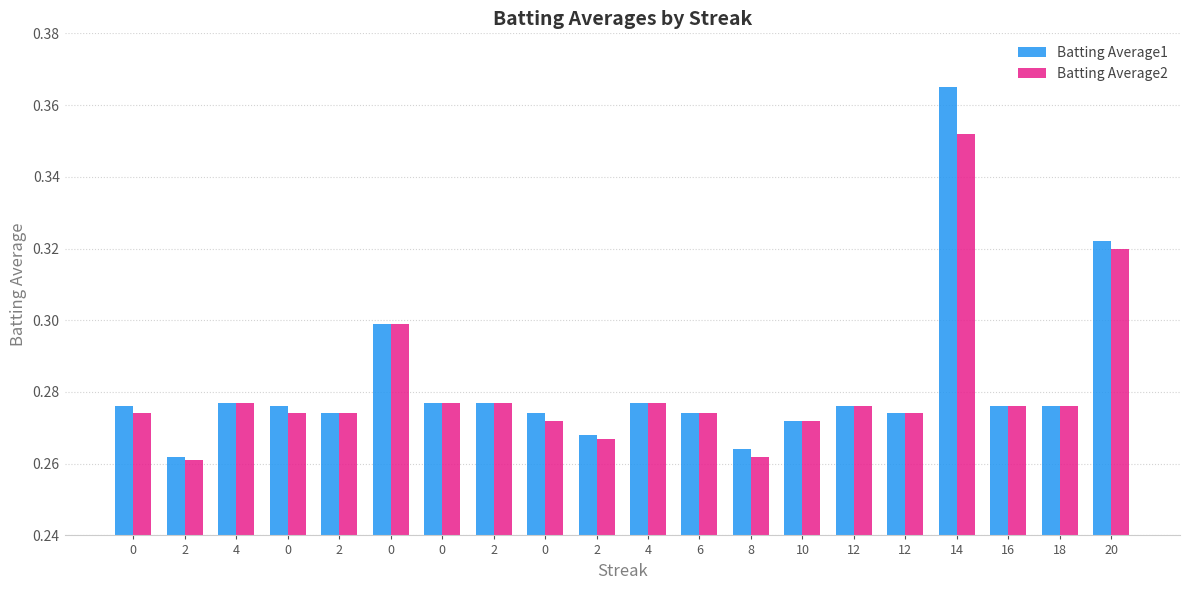

Which category has the lowest value in the Batting Average2 series?

2